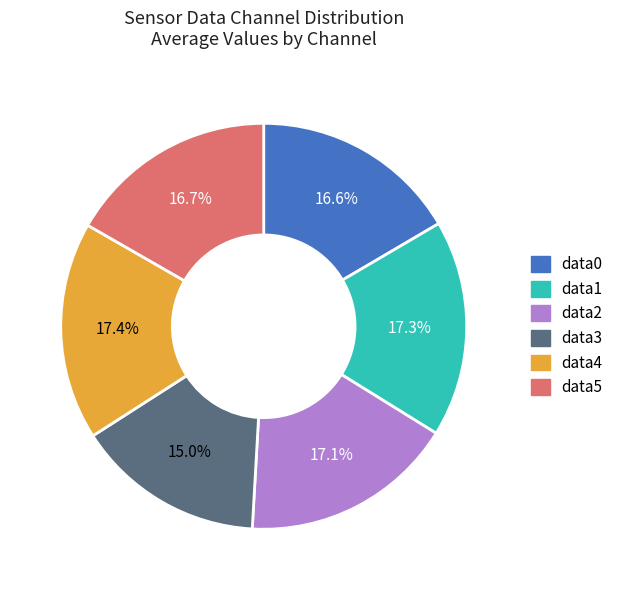

Does any single category account for the majority?

No